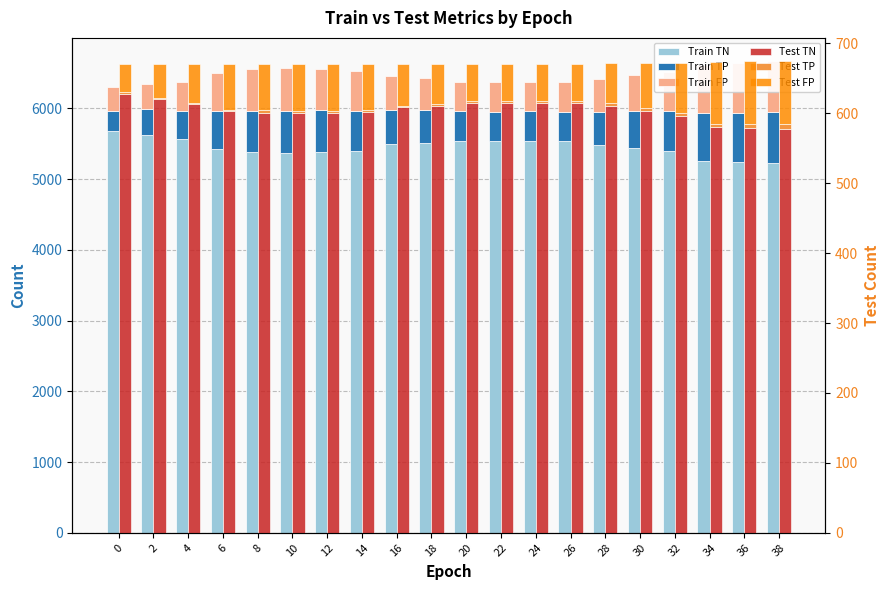

At which label is Test TN closest to 603?

6